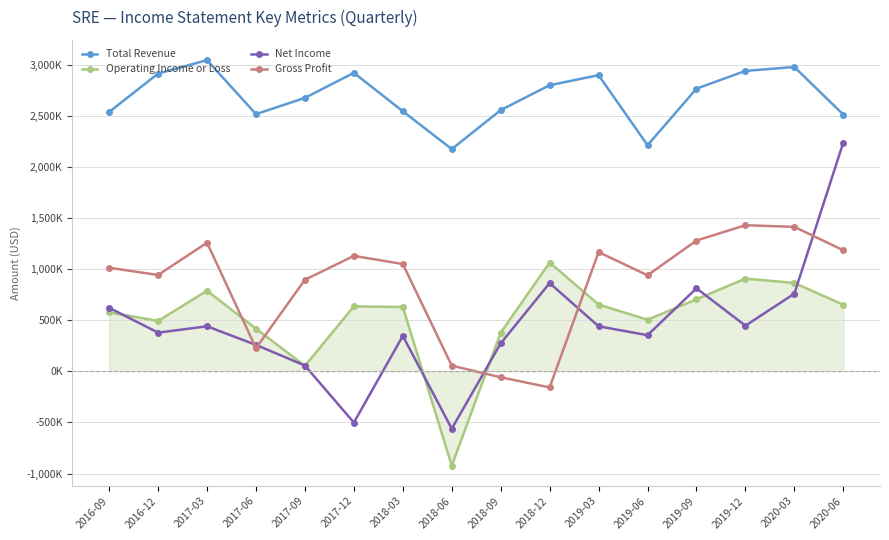

Which has a higher value, 2017-09 or 2020-03?

2020-03